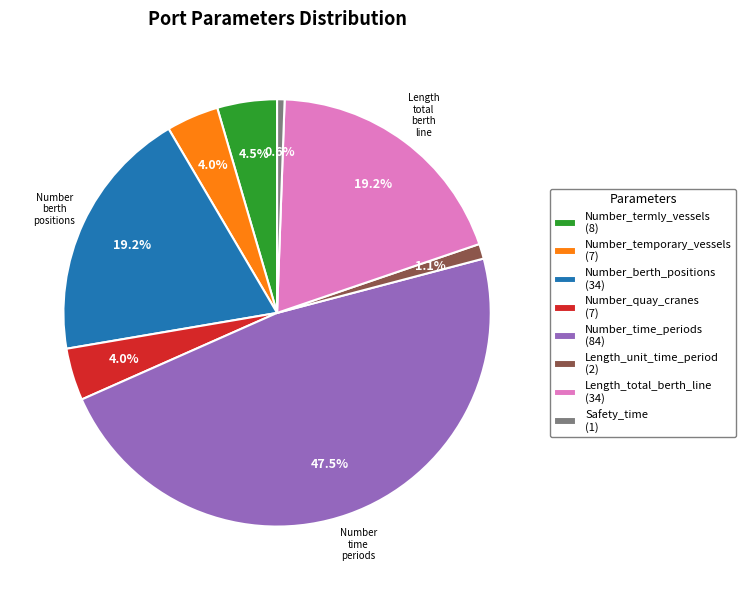

Which slice is the smallest?

Safety_time